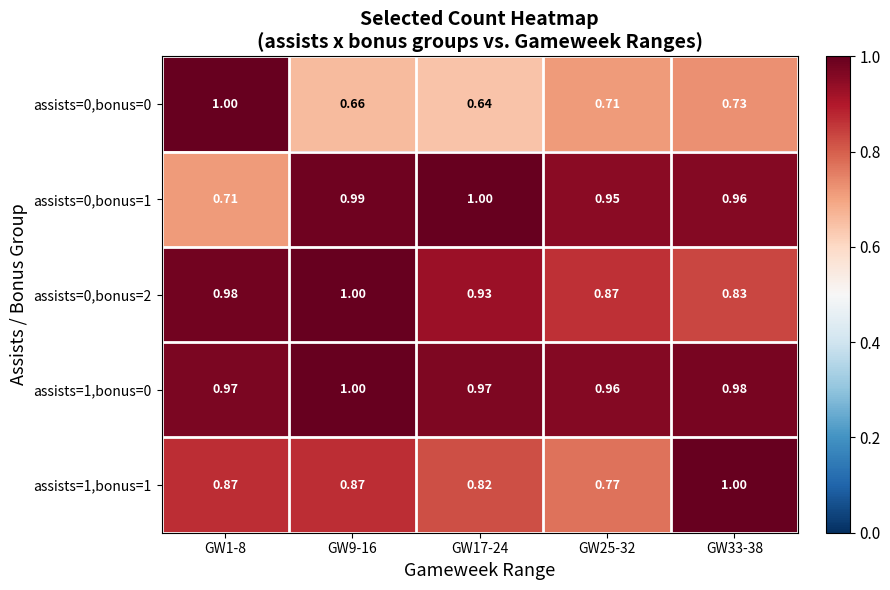

How many categories are shown in the chart?

5